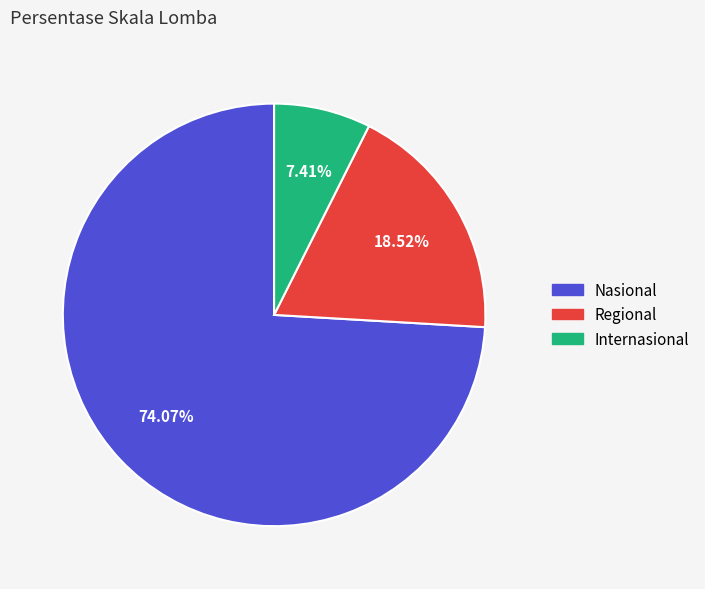

What percentage is the Nasional slice, to the nearest percent?

74%